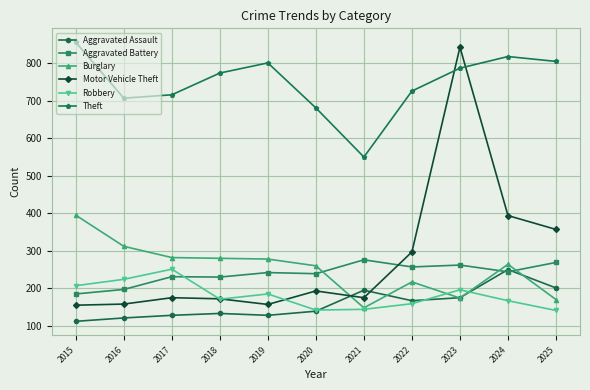

Is it true that Aggravated Assault equals 56 at 2021?

False